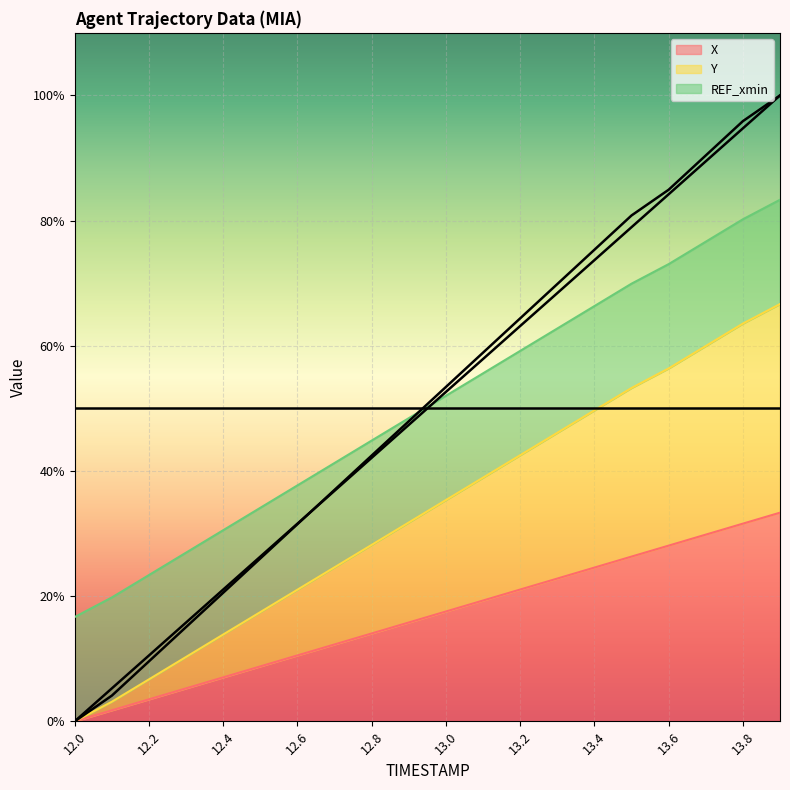

What is the sum of the Y values at 13.3 and 12.2?

79.5